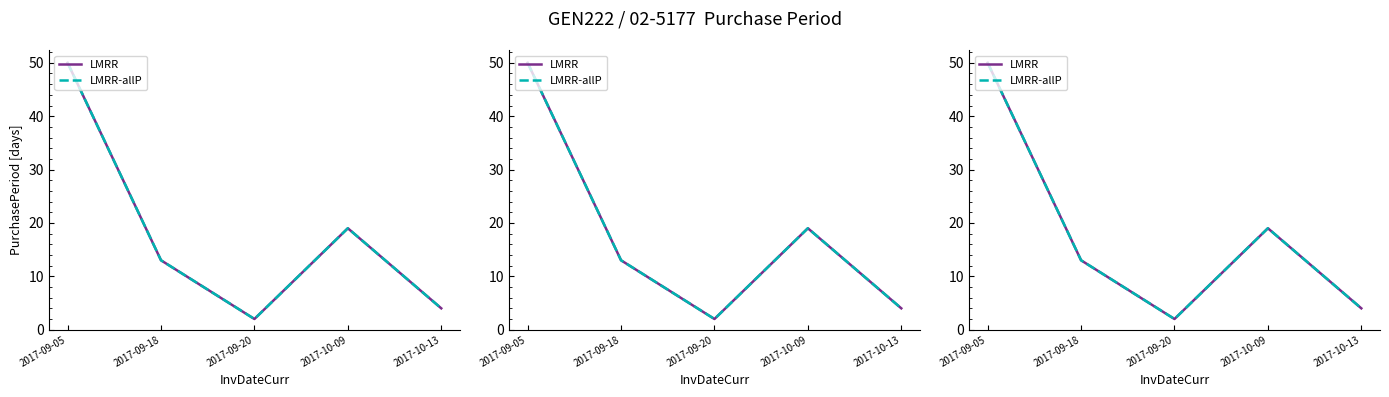

Does the chart display data point markers on the line(s)?

No